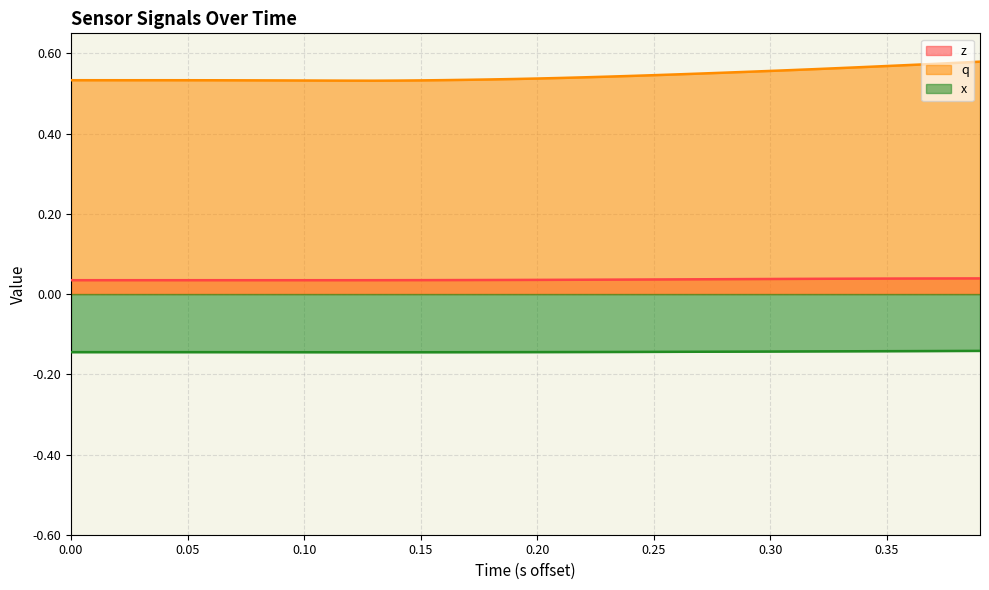

Rank the series by their maximum value, from lowest to highest.

x, z, q